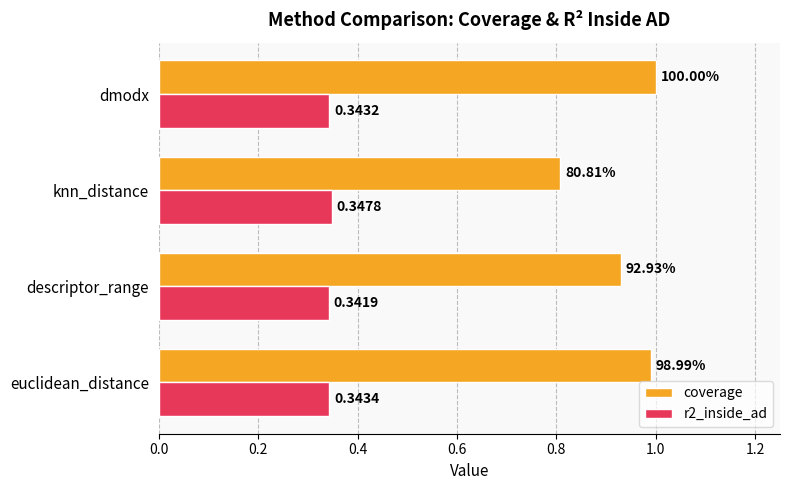

List the series in order of their peak value, highest first.

coverage, r2_inside_ad